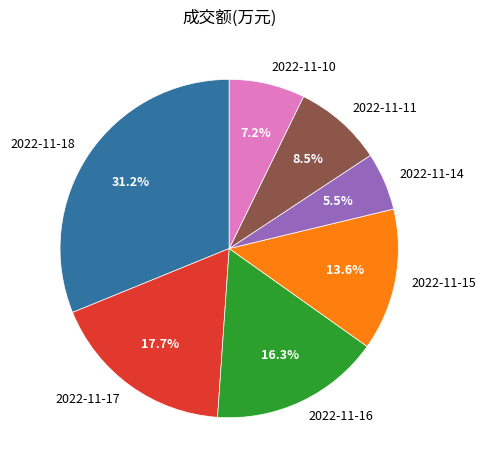

To the nearest percent, what is the average slice percentage?

14%